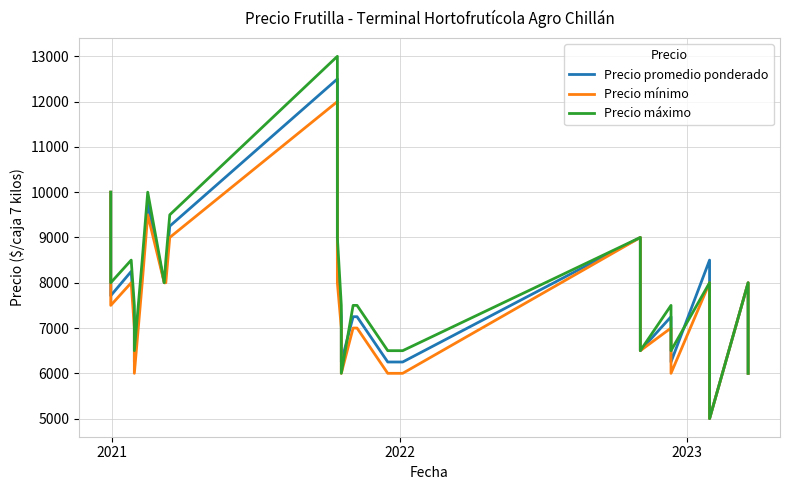

What is the sum of all Precio promedio ponderado values?

233214